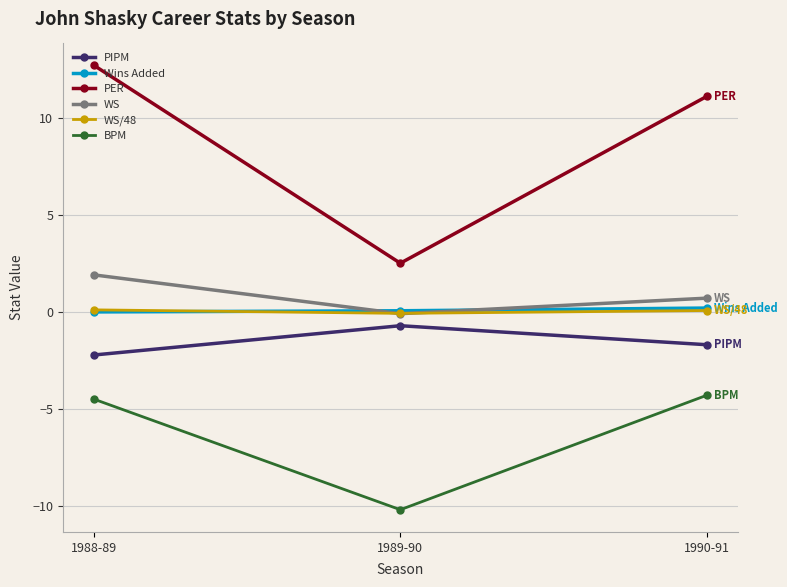

What is the label of the 2nd point from the right?

1989-90